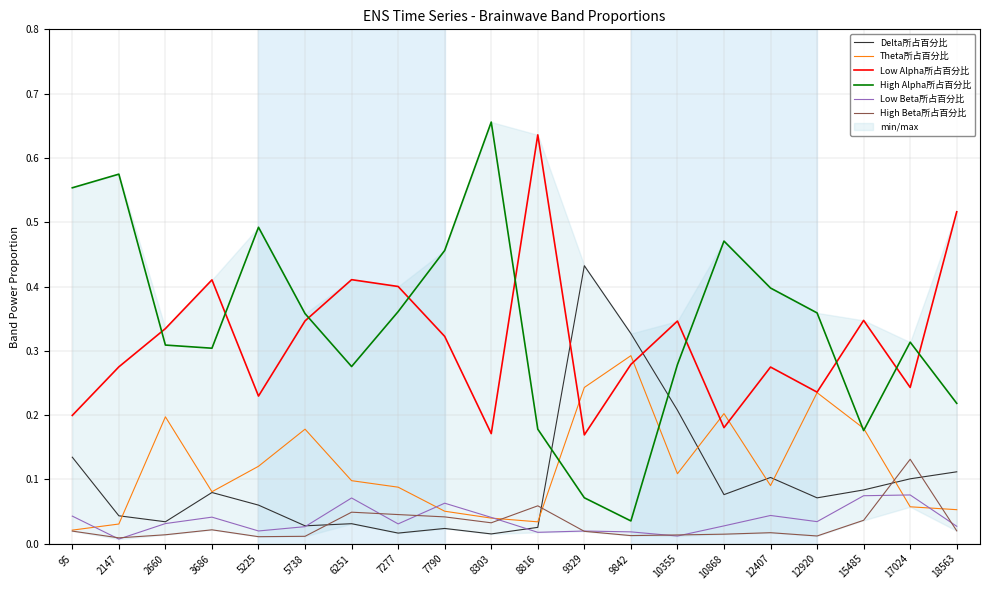

What is the sum of all High Alpha所占百分比 values?

6.8